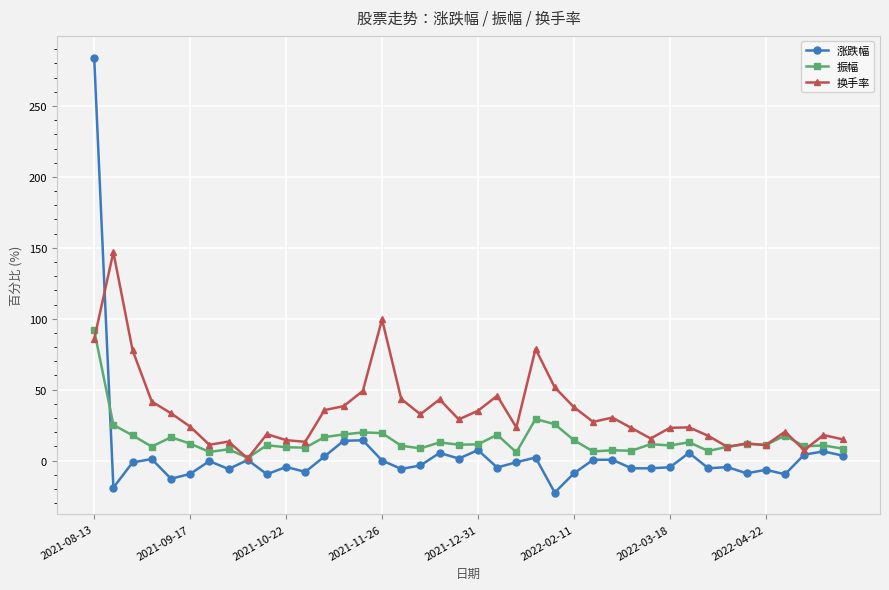

What is the maximum value for 涨跌幅?

284.1